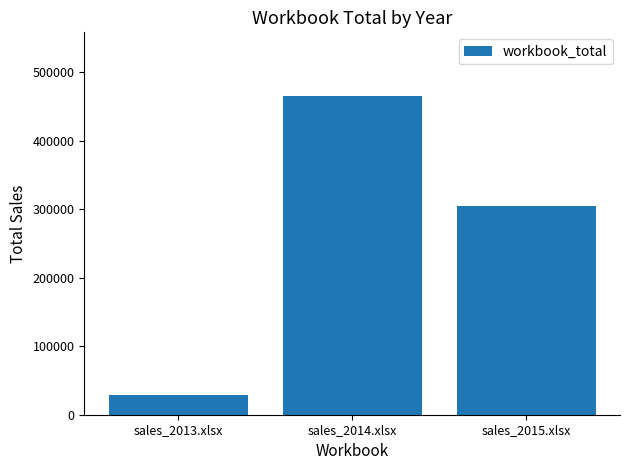

Reading left to right, list all the values displayed in this chart.

sales_2013.xlsx=28506	sales_2014.xlsx=465386	sales_2015.xlsx=304253